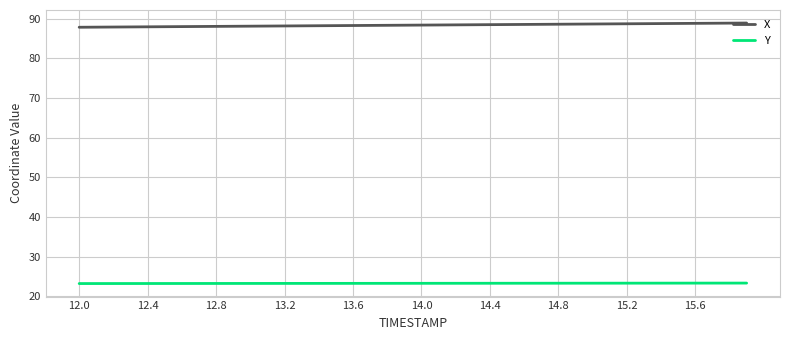

List the series in order of their peak value, highest first.

X, Y